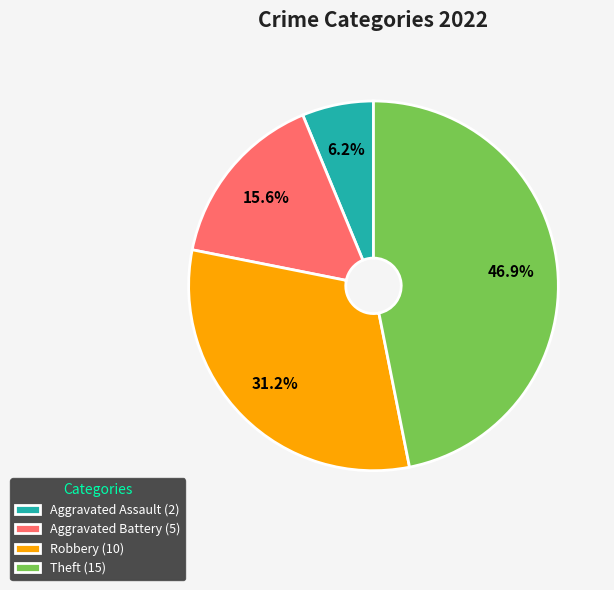

Which category has the biggest portion of the pie?

Theft (15)